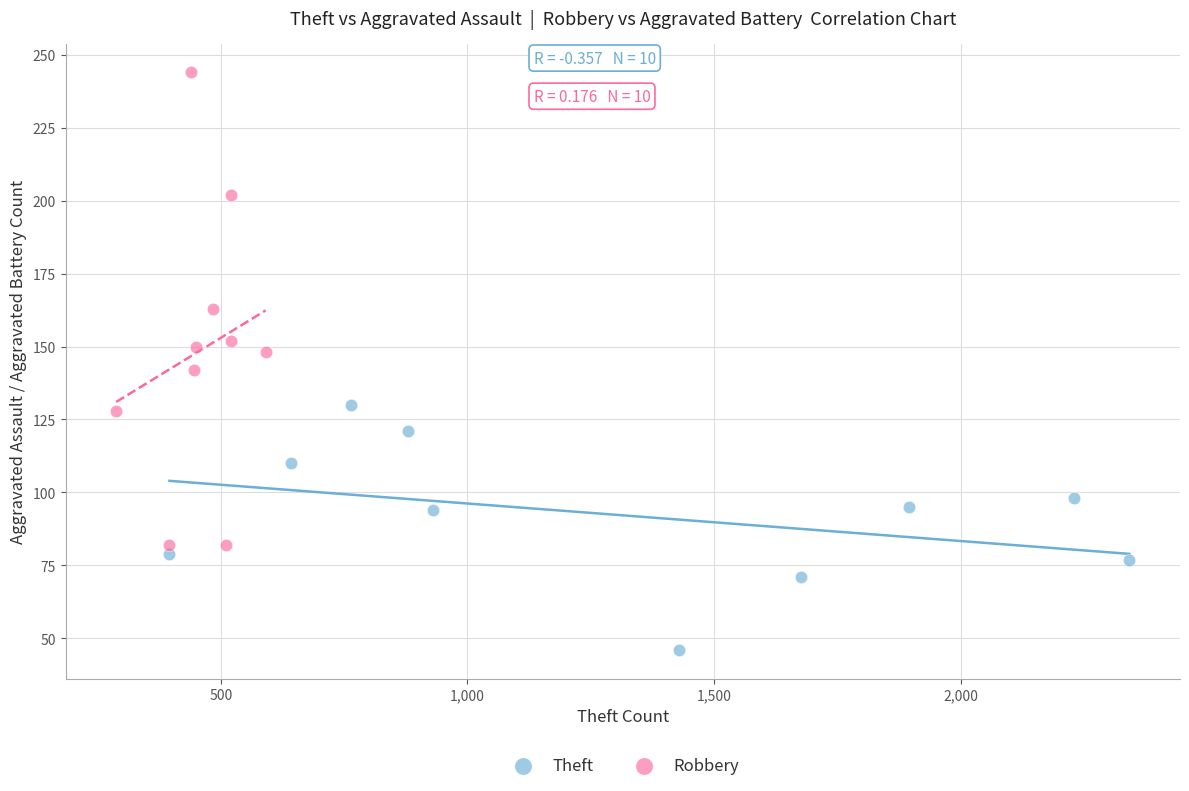

Which series has the largest Y range (max minus min)?

Robbery